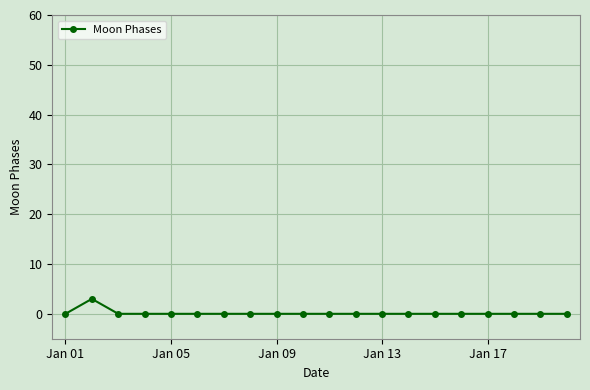

How many series are shown in this chart?

1